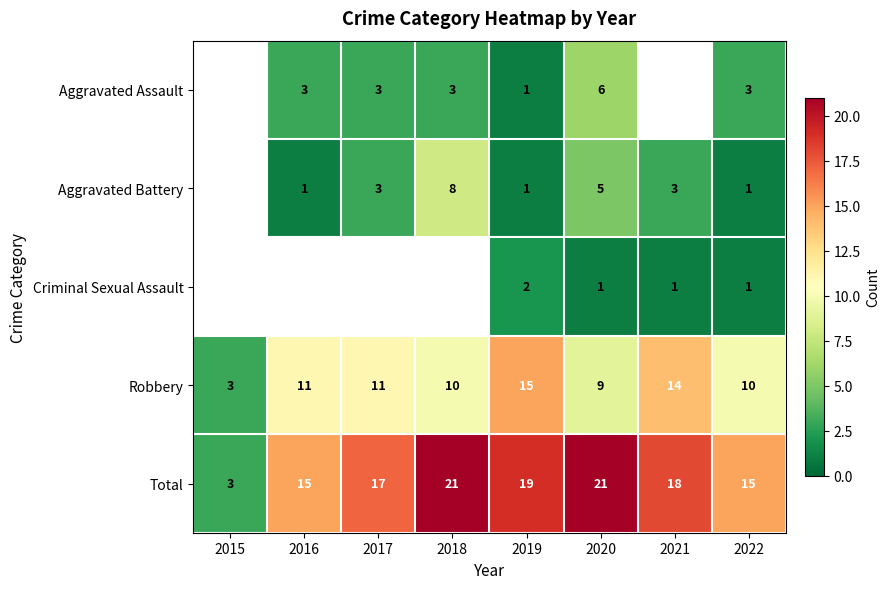

What is the difference between the second highest and second lowest values in the Total series?

6